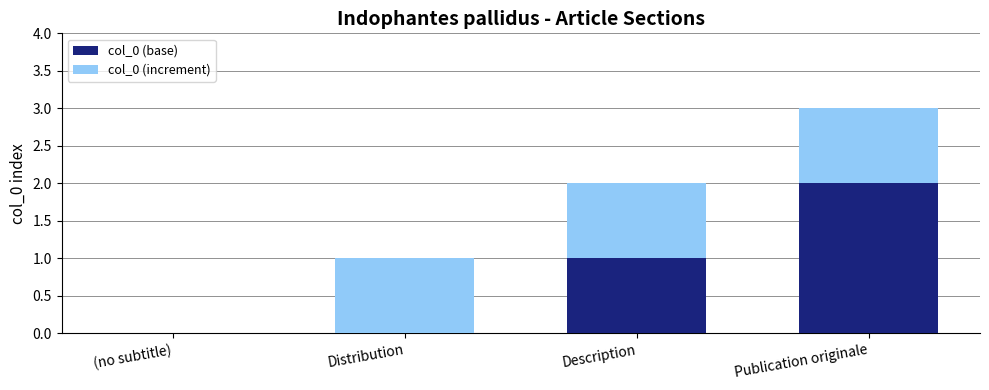

The value of col_0 (base) at Distribution is 0. True or false?

True